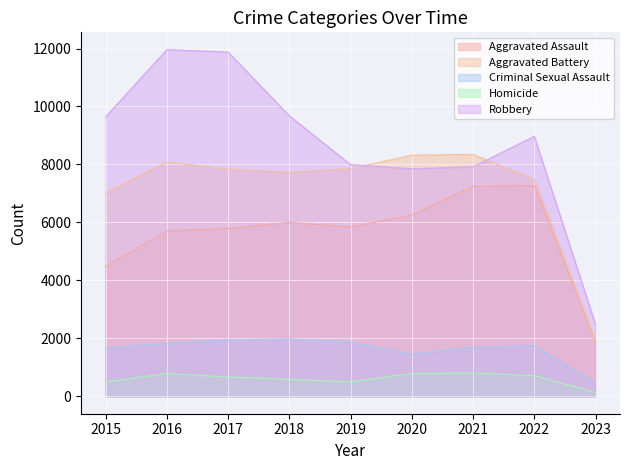

True or false: Aggravated Battery has a value of 7488 at 2022.

True